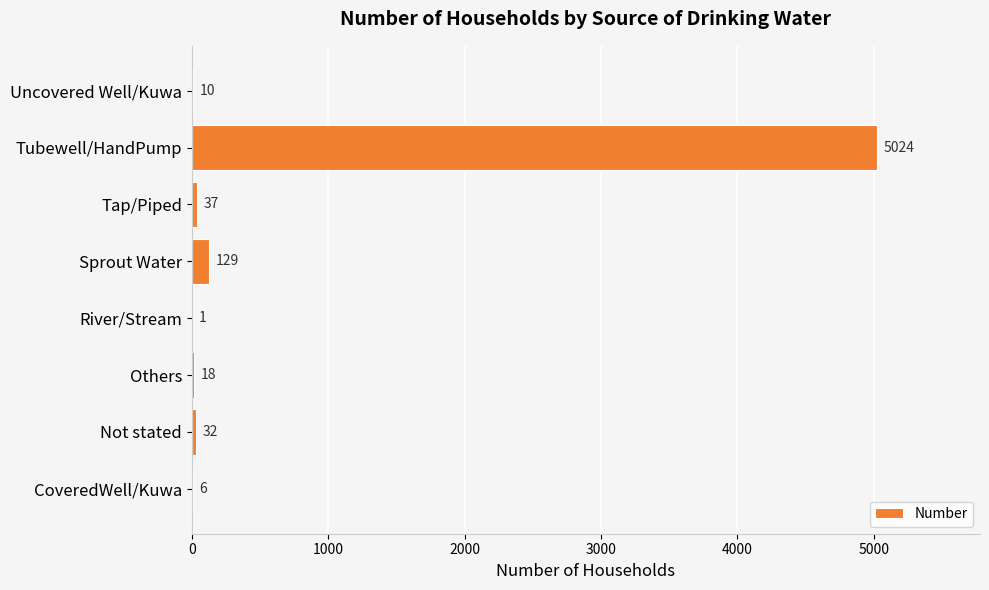

Where is the data nearest to the value 2512?

Sprout Water